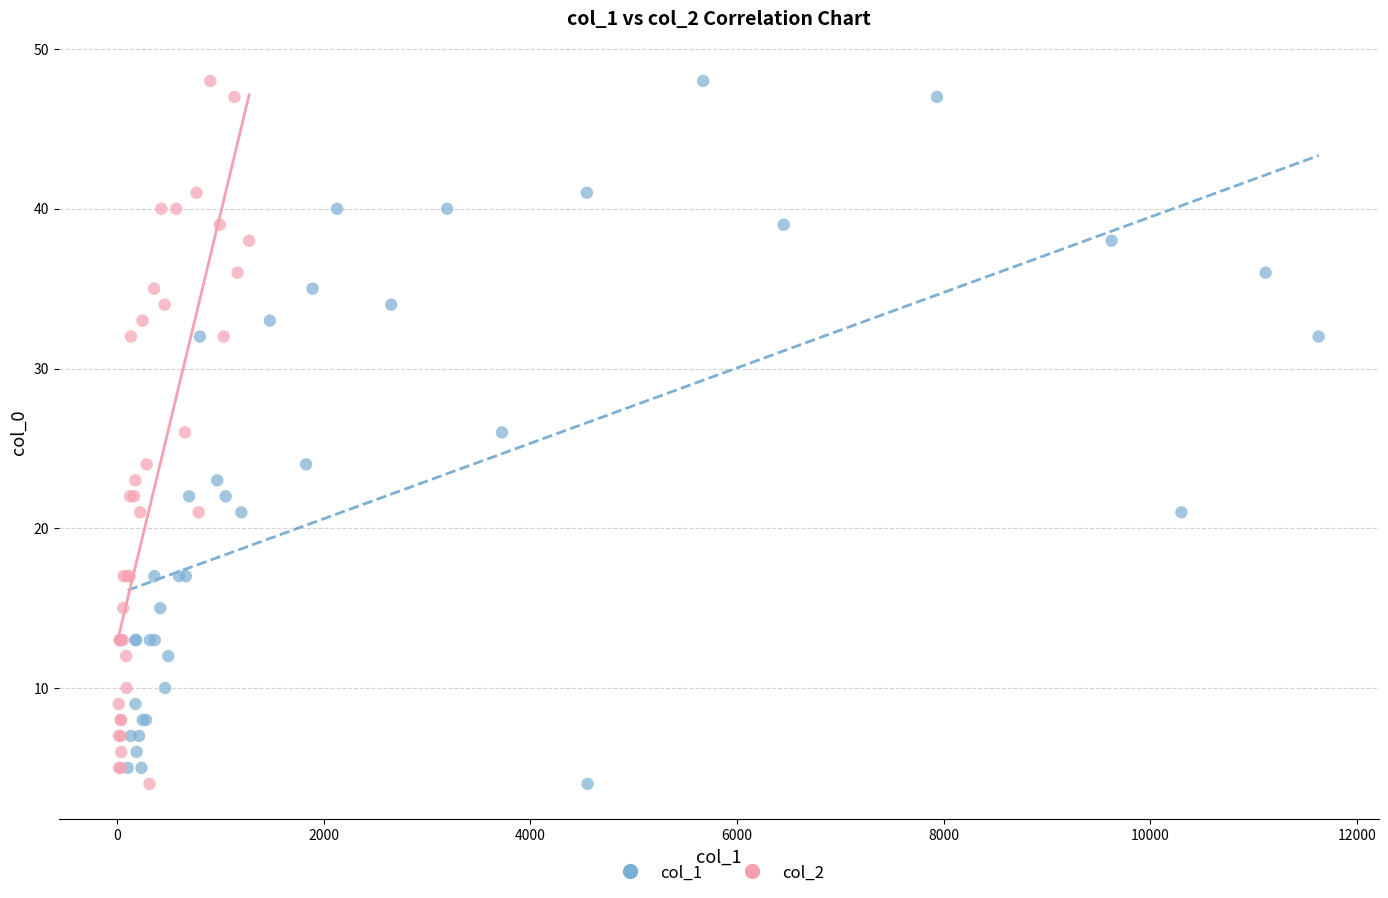

What are all the series names shown in the legend?

col_1, col_2